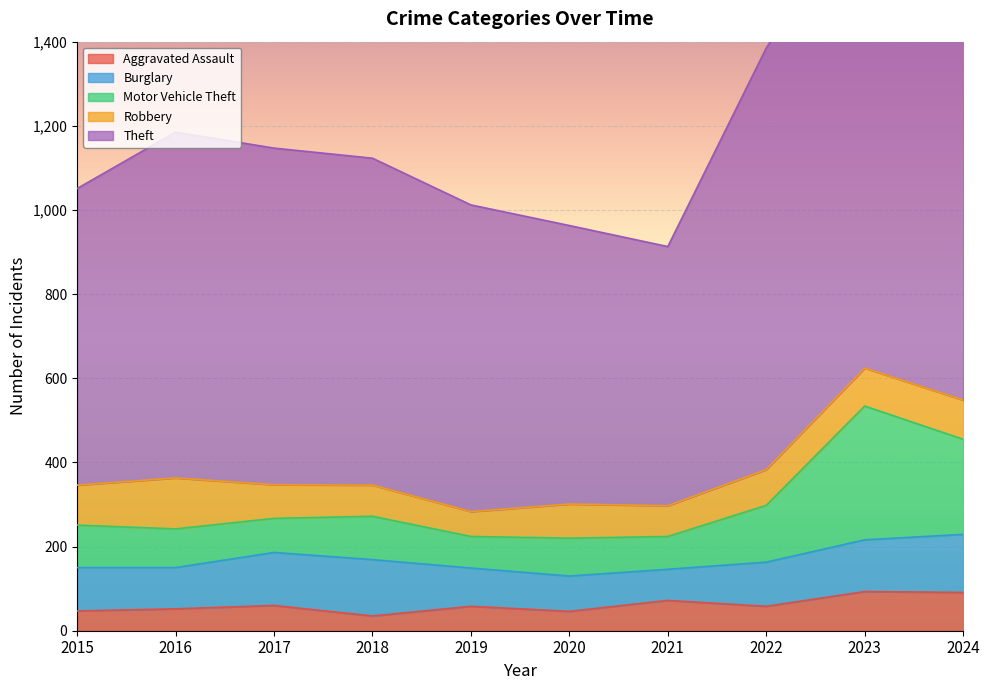

How many interior local valleys does the Theft series have?

1